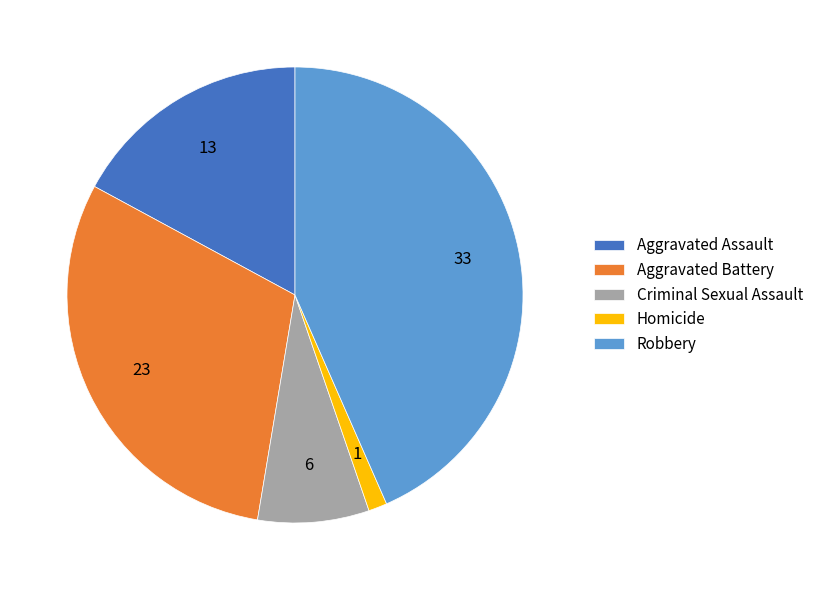

Which has a higher value, Homicide or Aggravated Assault?

Aggravated Assault